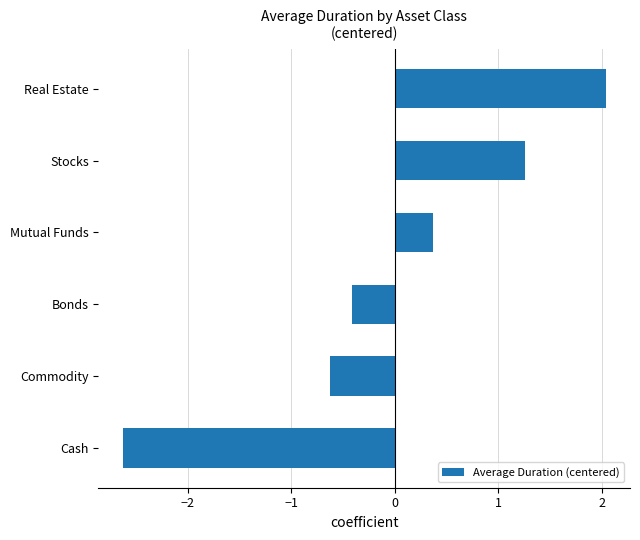

Does the chart contain any negative values?

Yes